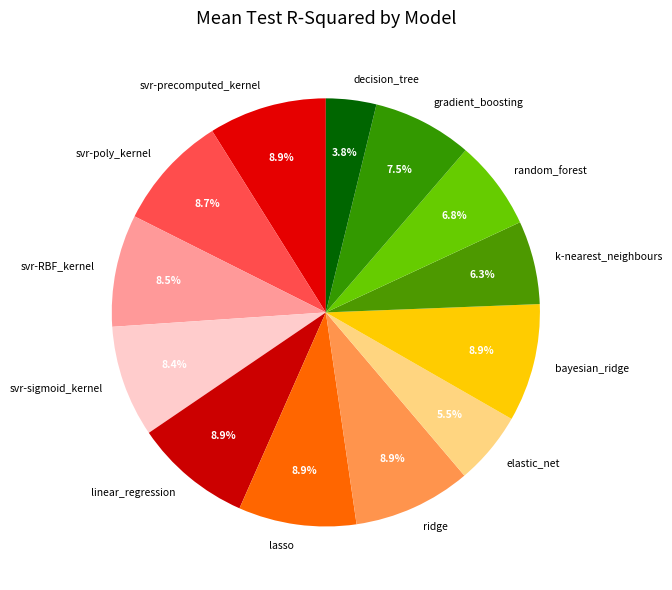

To the nearest percent, what percentage of the pie is svr-precomputed_kernel?

9%